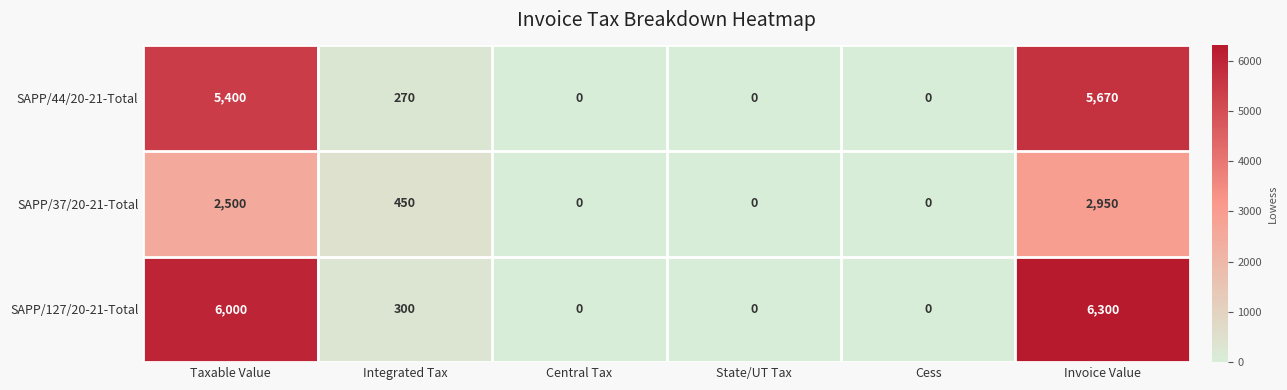

Reading right to left, transcribe all the data shown in this chart.

SAPP/44/20-21-Total: Invoice Value=5670	Cess=0	State/UT Tax=0	Central Tax=0	Integrated Tax=270	Taxable Value=5400
SAPP/37/20-21-Total: Invoice Value=2950	Cess=0	State/UT Tax=0	Central Tax=0	Integrated Tax=450	Taxable Value=2500
SAPP/127/20-21-Total: Invoice Value=6300	Cess=0	State/UT Tax=0	Central Tax=0	Integrated Tax=300	Taxable Value=6000